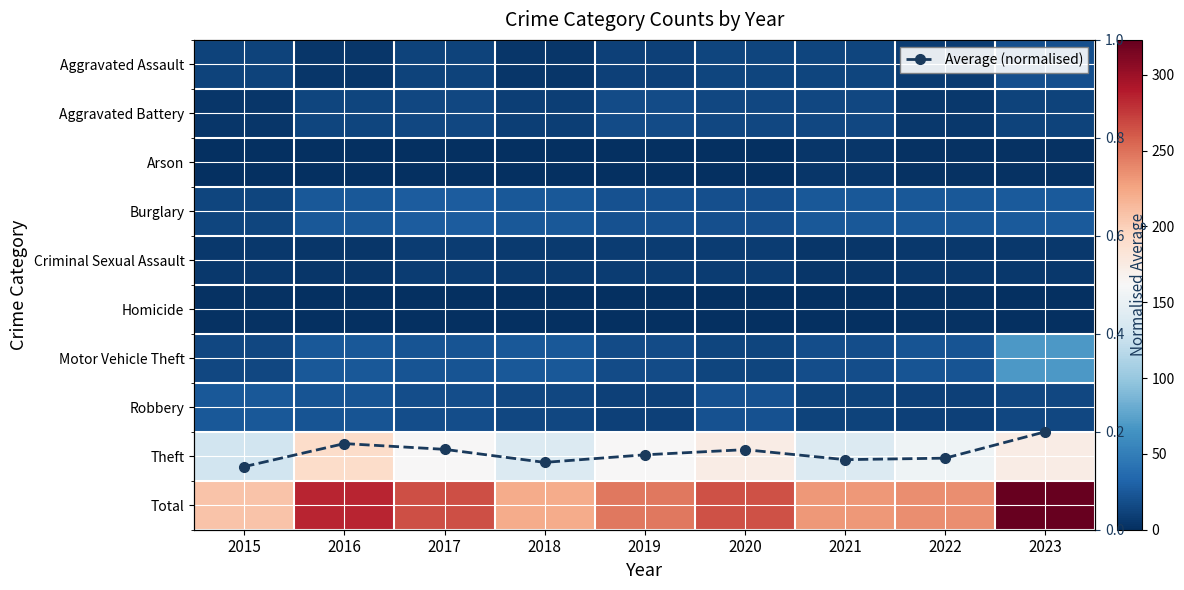

What is the total value across all series at 2015?

416.1